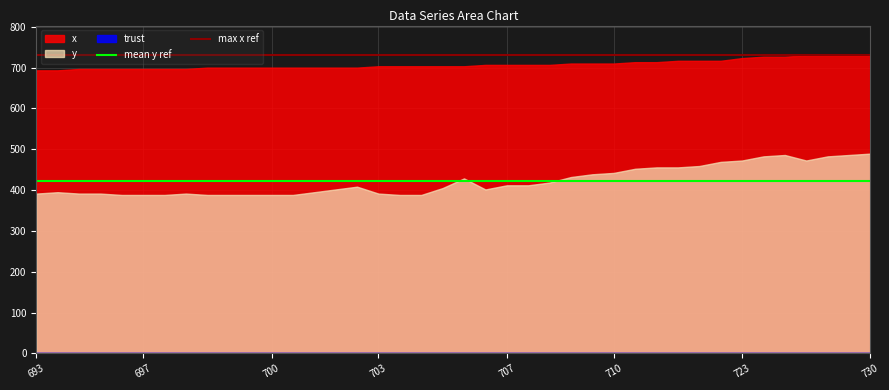

The value of max x ref at 693 is 264.6. True or false?

False